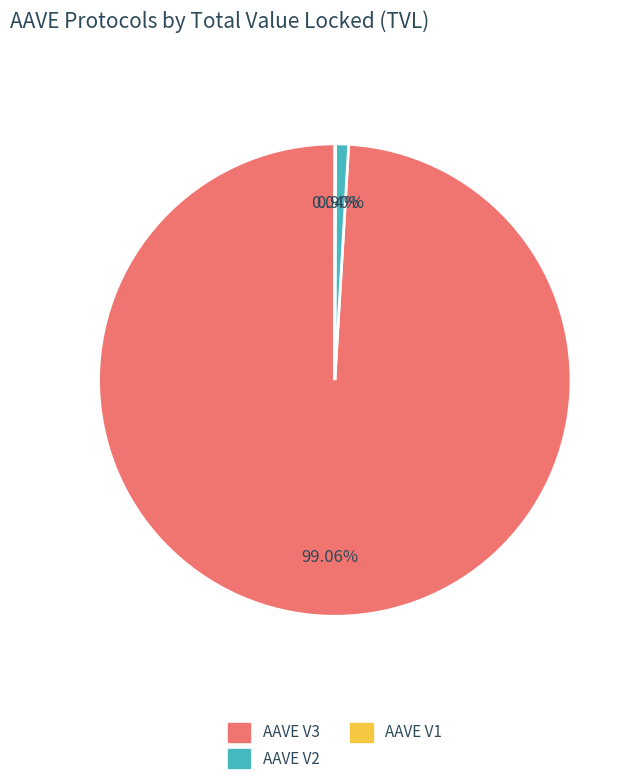

Is there a majority slice in this chart?

Yes